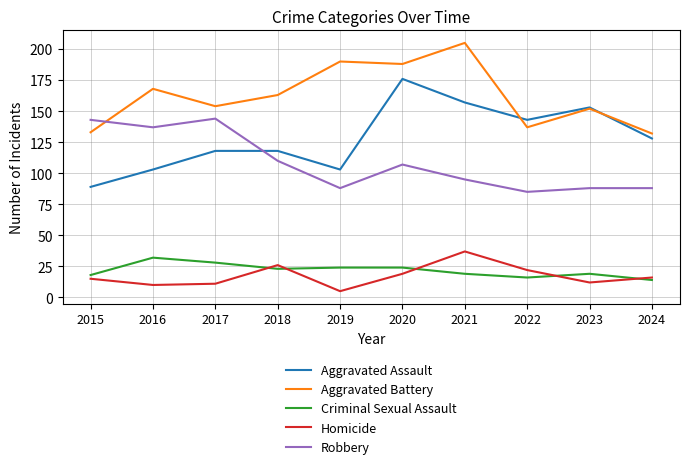

True or false: Robbery and Homicide cross at least once.

False